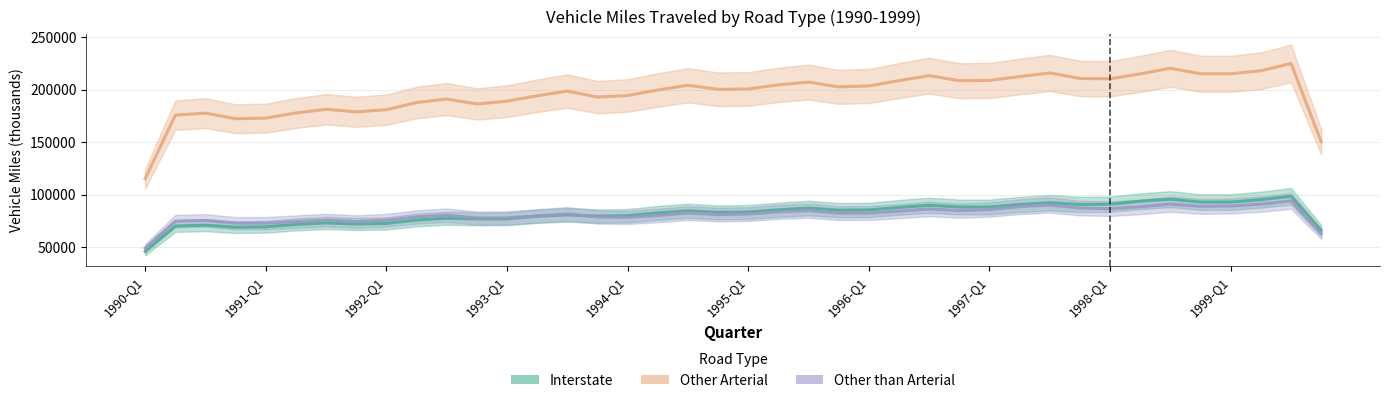

How many interior local valleys does the Interstate series have?

9